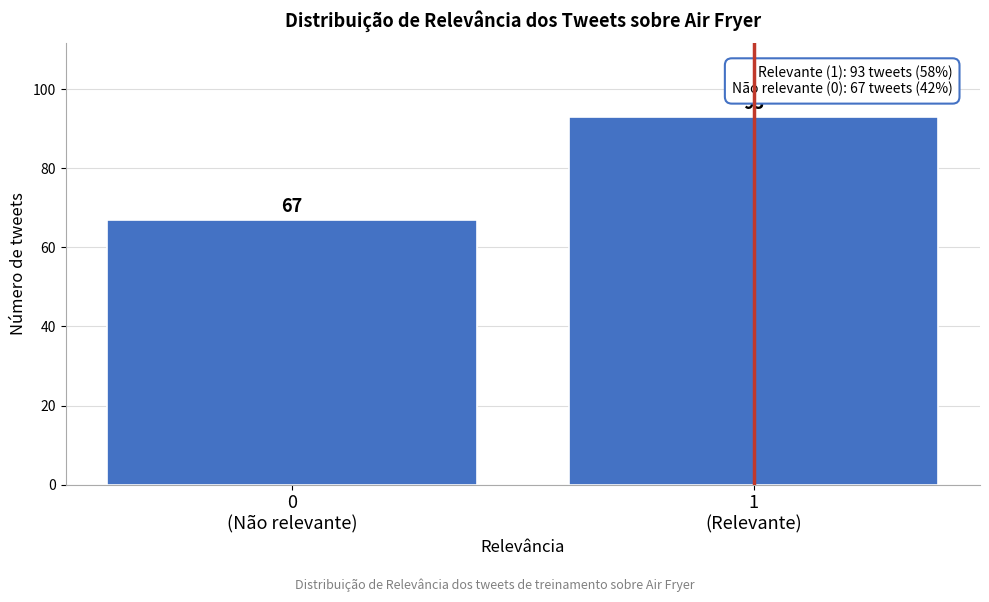

Reading left to right, list all the values displayed in this chart.

67	93